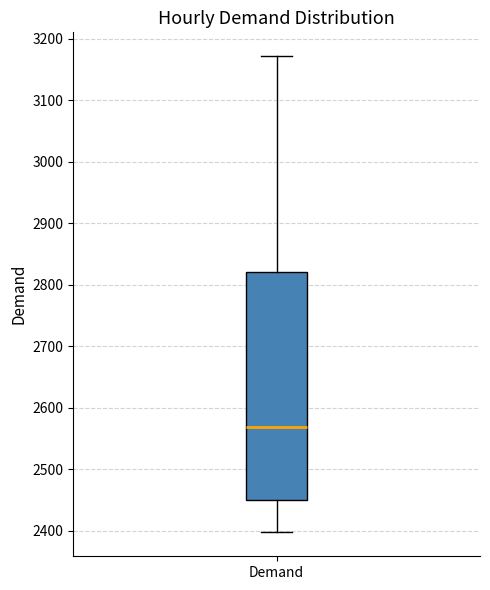

Read this box plot against the y-axis: the position of the median line, the range covered by the box, and the ends of both whiskers. The values are not printed on the chart, so give them approximately, as read against the axis.

median 2570, box 2450 to 2820, whiskers 2400 to 3170